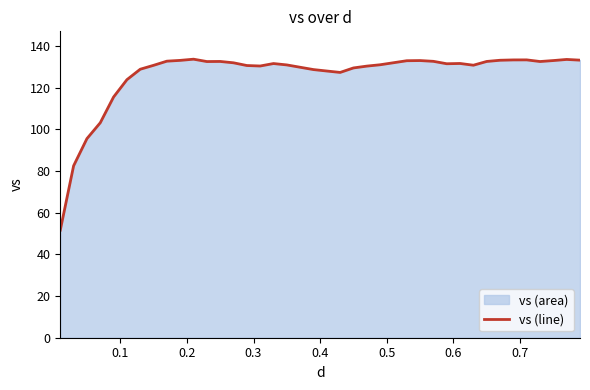

What is the difference between the maximum and minimum values?

82.0